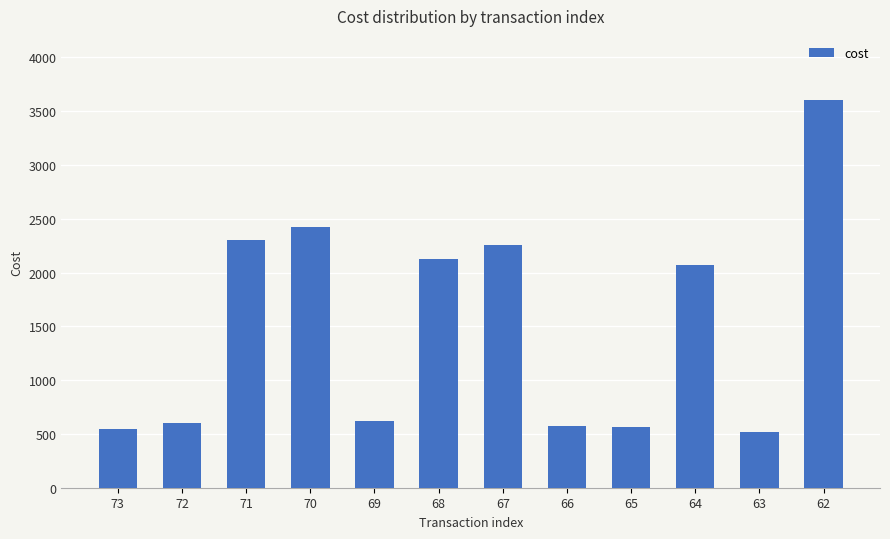

What is the difference between the second highest and minimum values?

1905.4